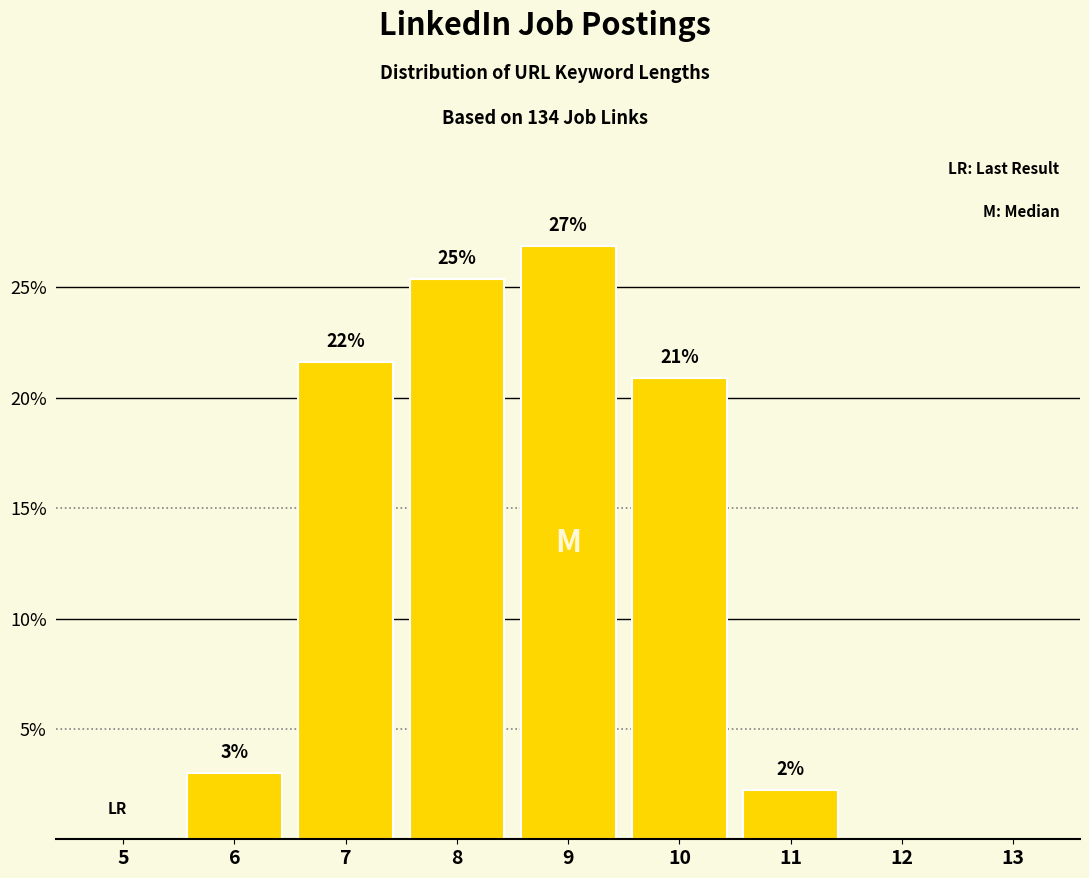

Which has a higher value, 10 or 12?

10